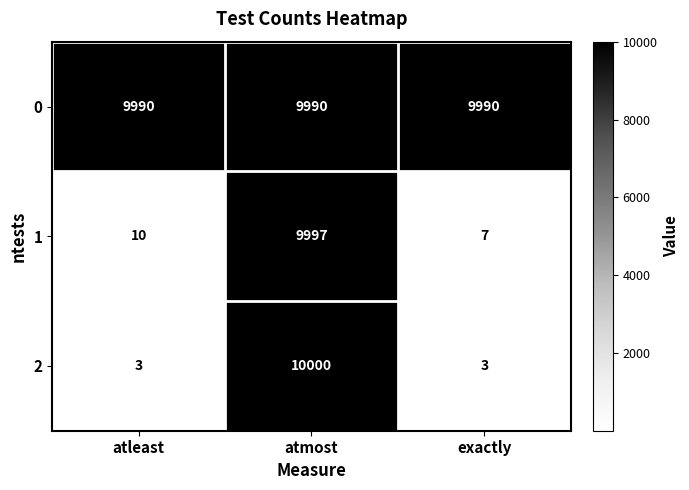

True or false: 1 has a value of 7 at exactly.

True